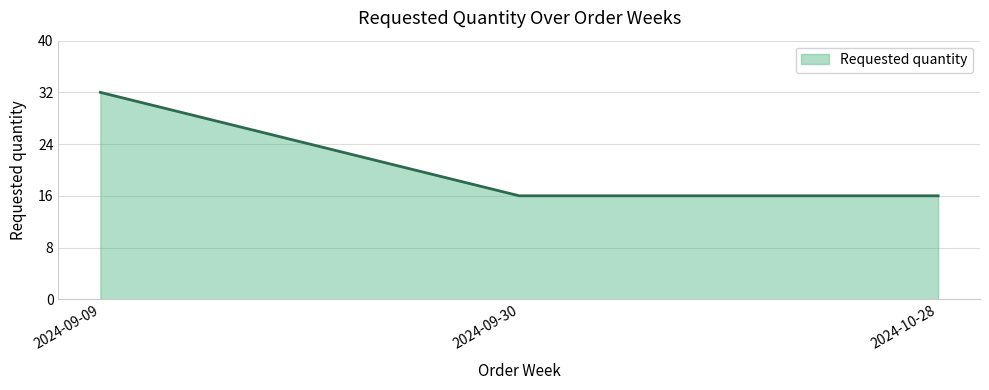

Is it true that the value at 2024-10-28 is 16?

True